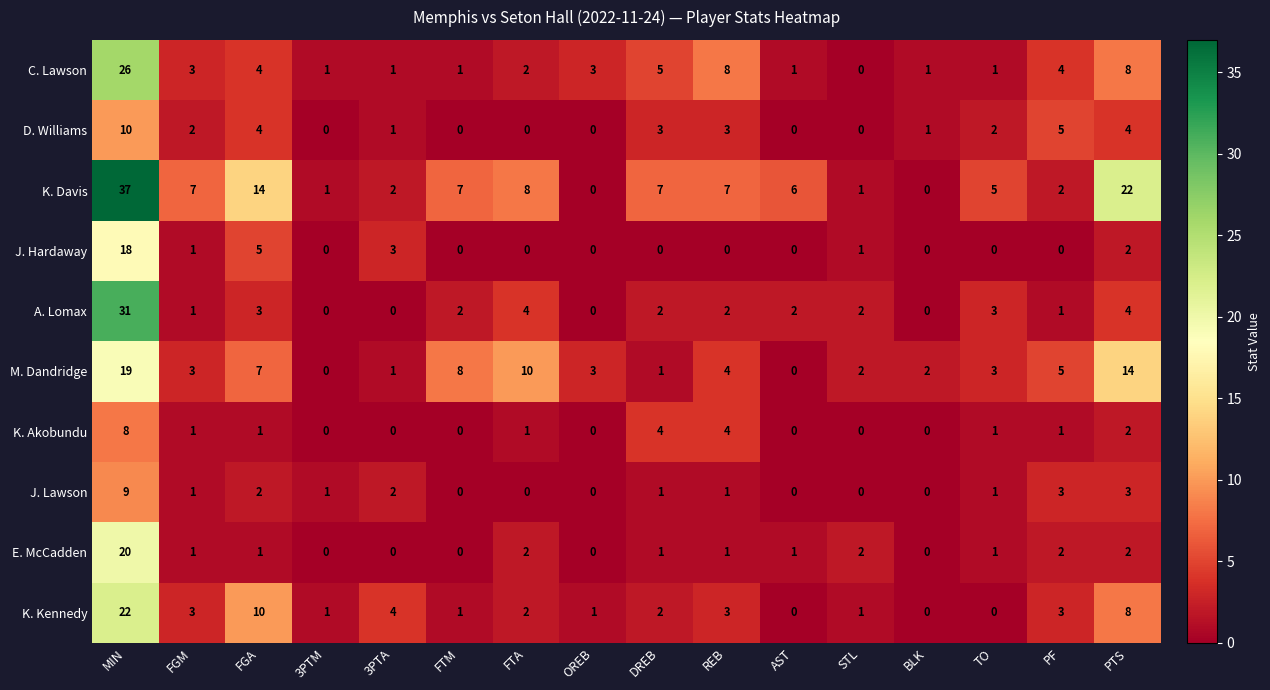

Which series has the largest total across all categories?

K. Davis